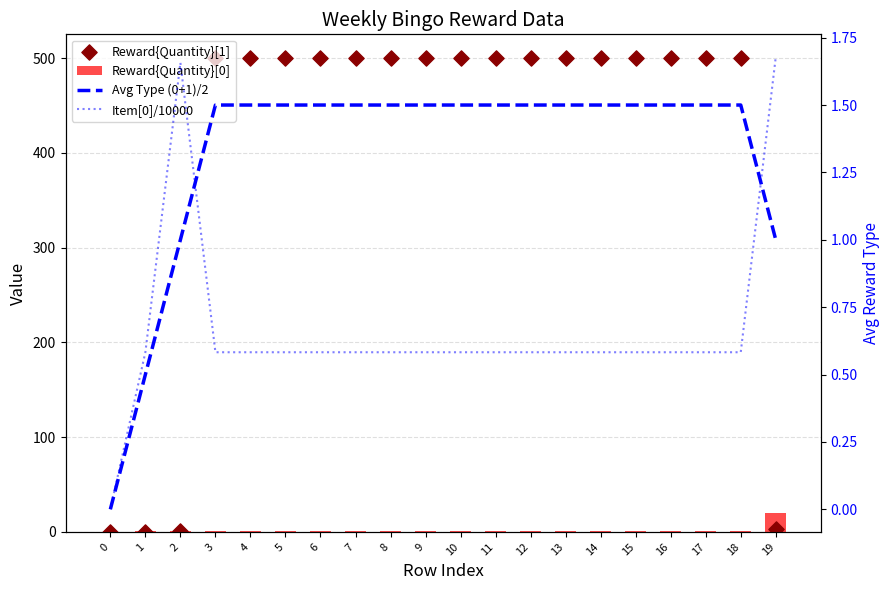

Which series has the widest spread of Y values?

Reward{Quantity}[1]